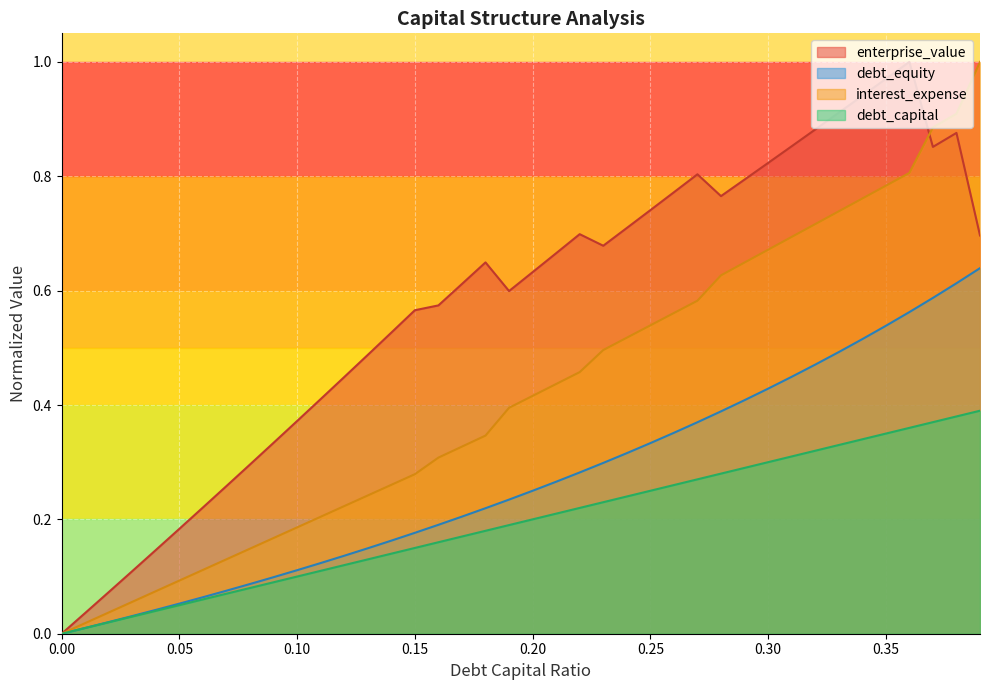

Rank the series by their average value, from highest to lowest.

enterprise_value, interest_expense, debt_equity, debt_capital